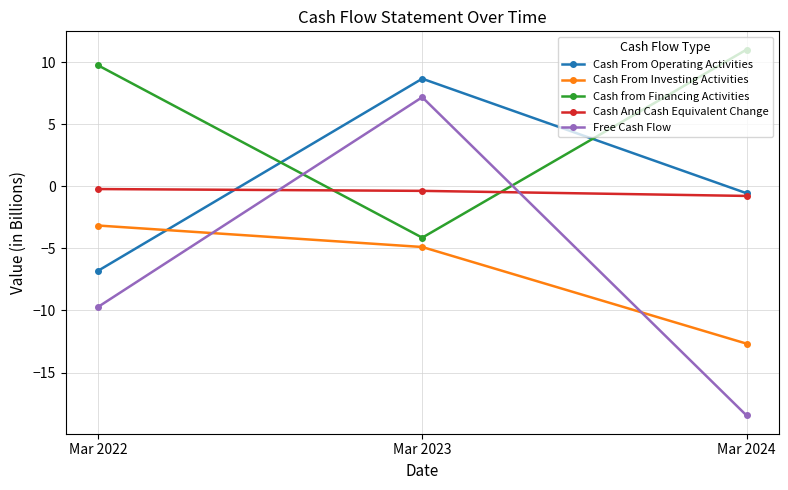

Reading left to right, what are all the values shown in this chart?

Cash From Operating Activities: Mar 2022=-6.8	Mar 2023=8.7	Mar 2024=-0.6
Cash From Investing Activities: Mar 2022=-3.2	Mar 2023=-4.9	Mar 2024=-12.7
Cash from Financing Activities: Mar 2022=9.7	Mar 2023=-4.1	Mar 2024=11.0
Cash And Cash Equivalent Change: Mar 2022=-0.2	Mar 2023=-0.4	Mar 2024=-0.8
Free Cash Flow: Mar 2022=-9.7	Mar 2023=7.2	Mar 2024=-18.4